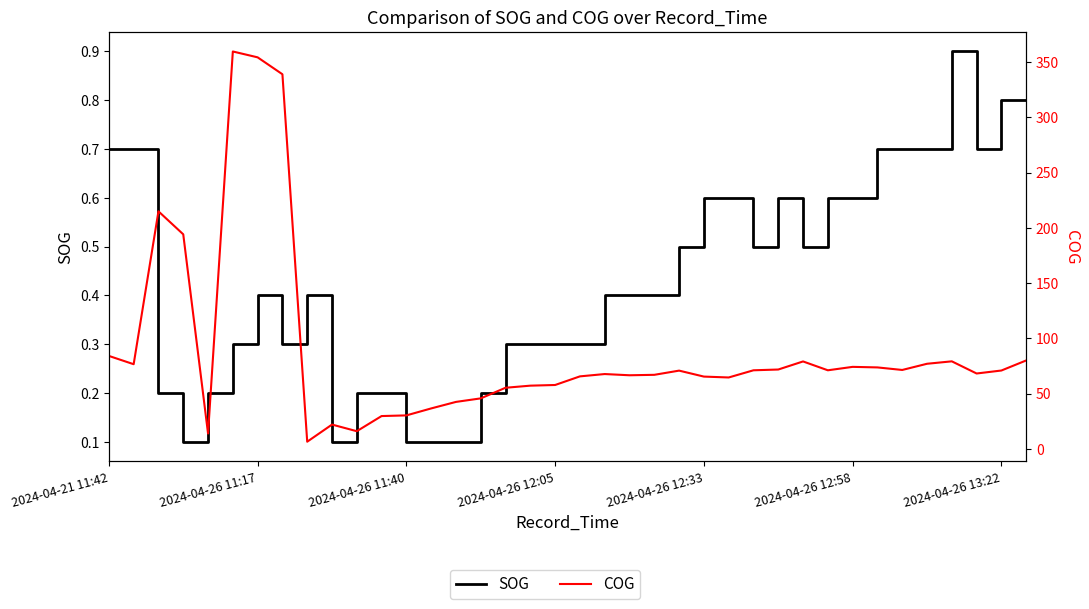

Reading left to right, extract all data points from this chart.

SOG: 0.7	0.7	0.2	0.1	0.2	0.3	0.4	0.3	0.4	0.1	0.2	0.2	0.1	0.1	0.1	0.2	0.3	0.3	0.3	0.3	0.4	0.4	0.4	0.5	0.6	0.6	0.5	0.6	0.5	0.6	0.6	0.7	0.7	0.7	0.9	0.7	0.8	0.8
COG: 84.1	76.6	214.9	194.1	13.9	359.5	354.2	338.9	6.5	22.0	16.0	29.7	30.3	36.6	42.5	45.7	55.3	57.2	57.8	65.6	67.7	66.6	67.0	70.8	65.4	64.6	71.1	71.8	79.1	71.1	74.2	73.7	71.4	77.0	79.2	68.2	70.9	80.0